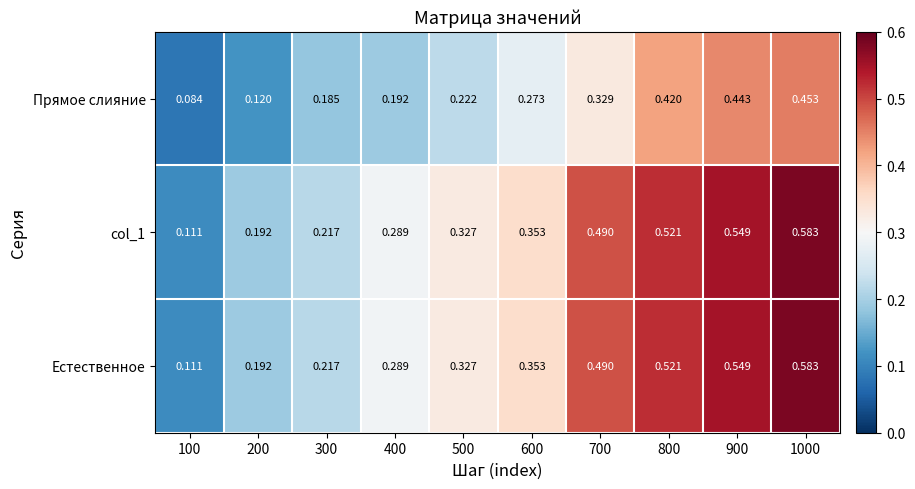

Is the value of Естественное at 200 greater than the value of Прямое слияние at 900?

No